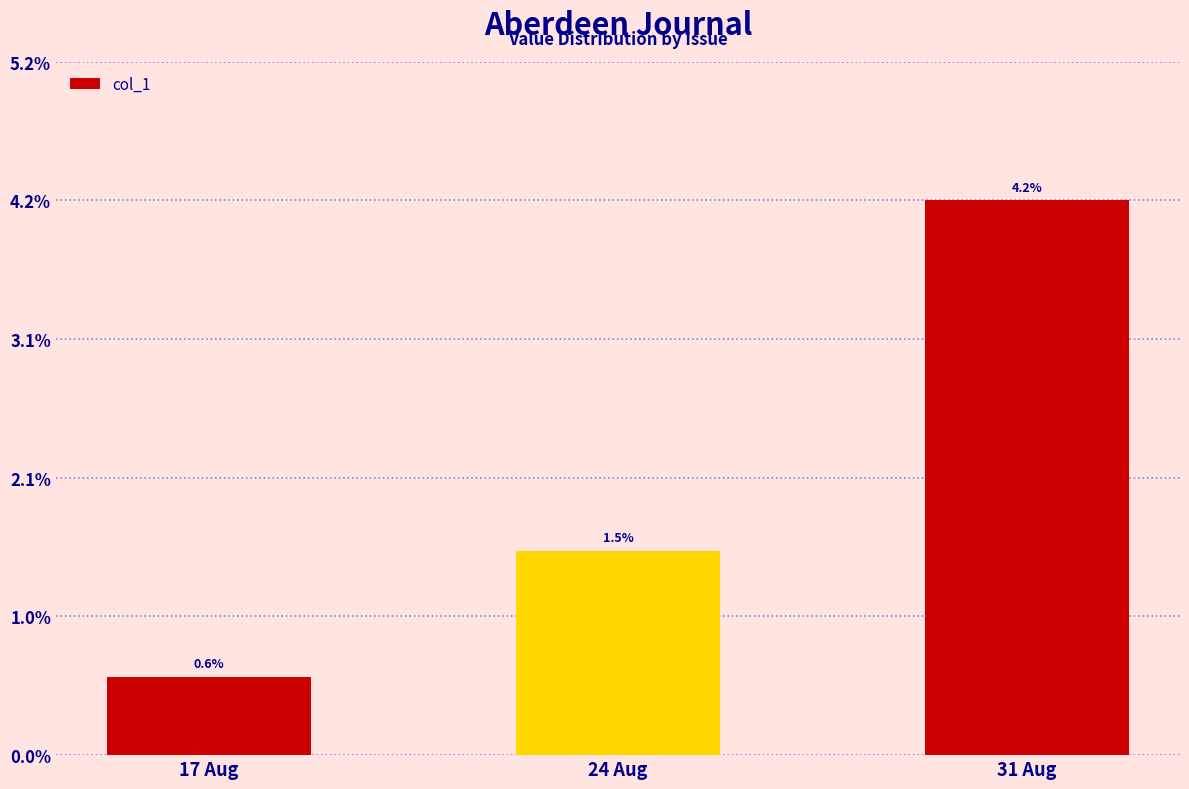

Does the chart contain any negative values?

No